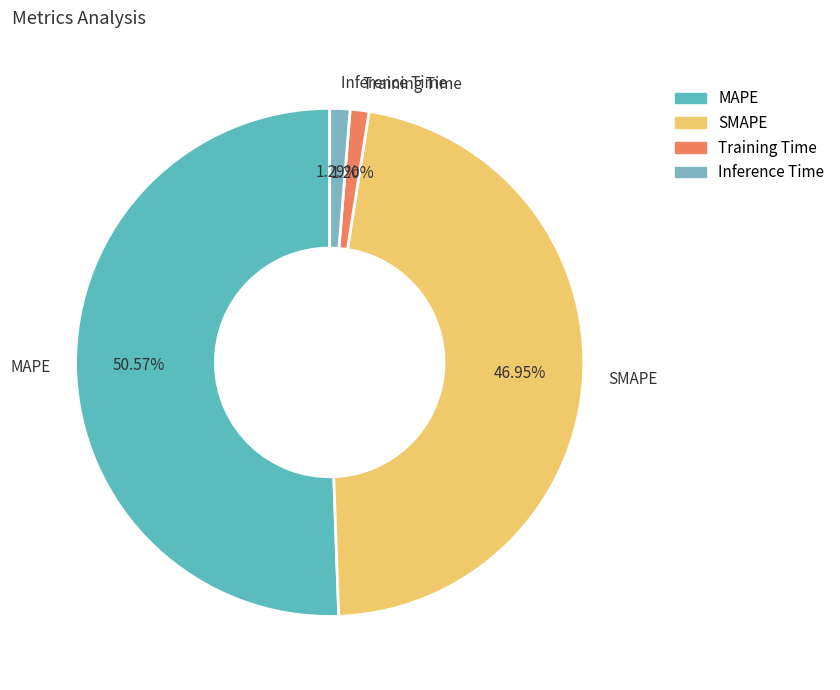

Which has a higher value, MAPE or SMAPE?

MAPE